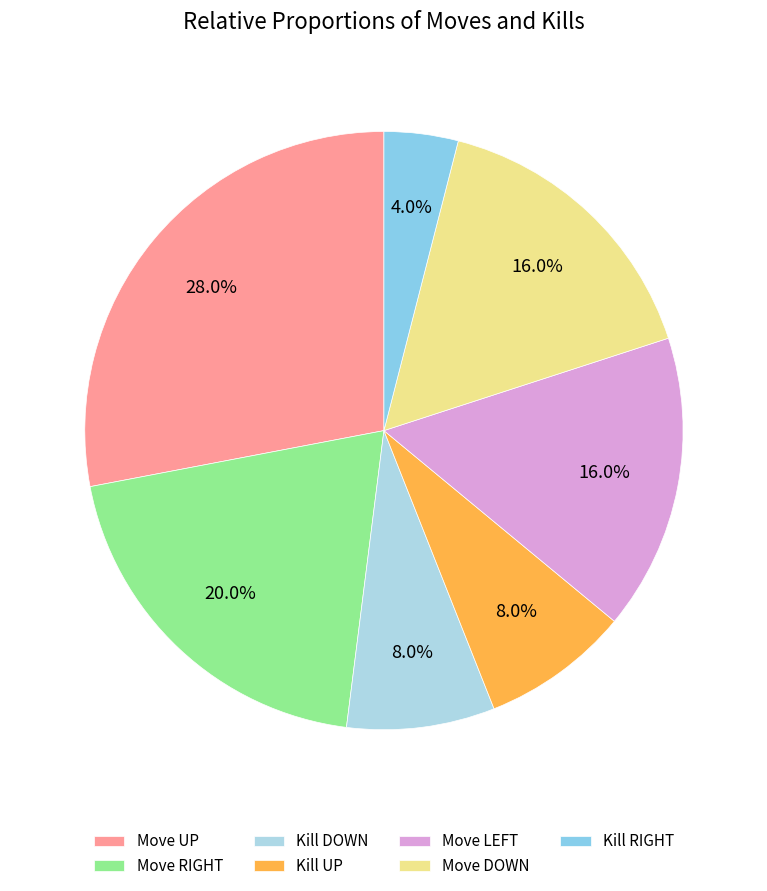

Is there any slice that represents more than half of the pie?

No